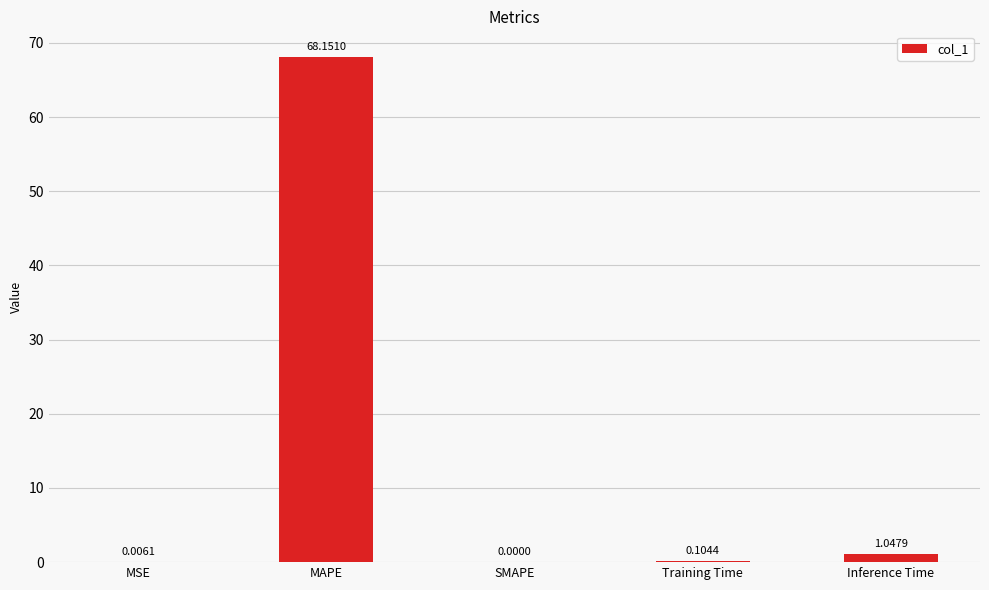

What is the sum of all values?

69.3